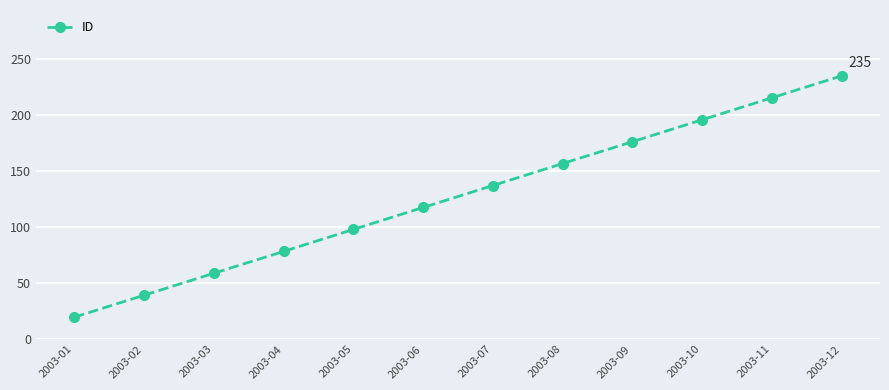

Which category has the lowest value across all series?

2003-01